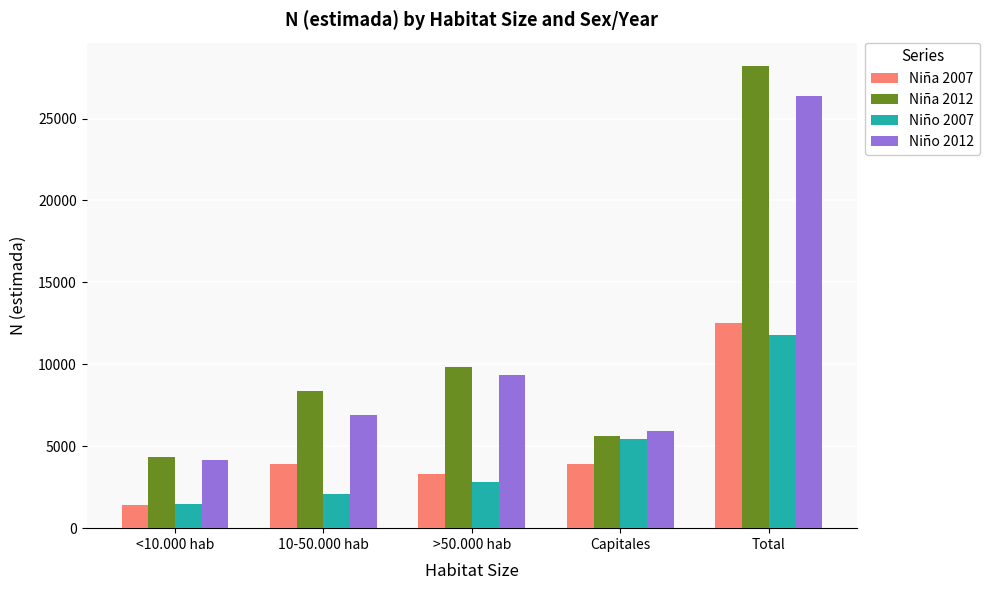

What is the approximate value of Niña 2012 at <10.000 hab, to the nearest 10?

4370